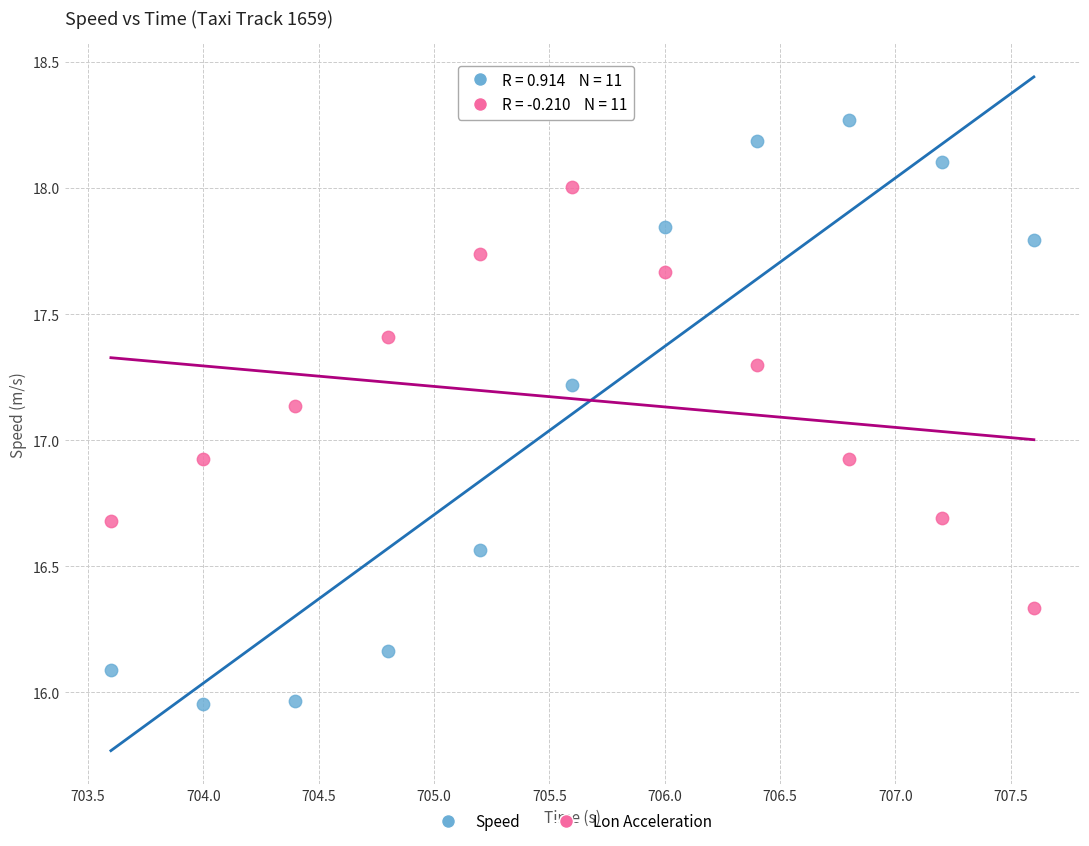

Across all data points, what is the range of X values (max minus min)?

4.0